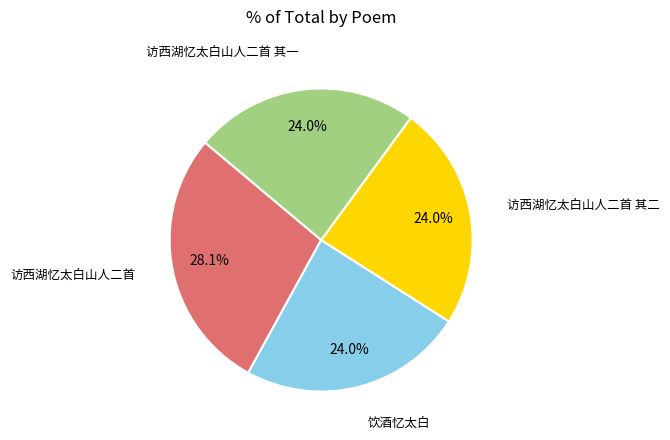

How many segments does this pie chart have?

4